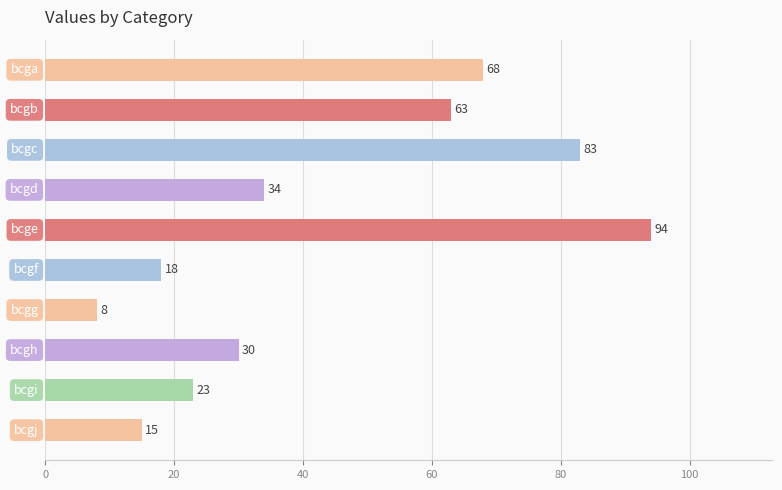

How many bars are there in total?

10